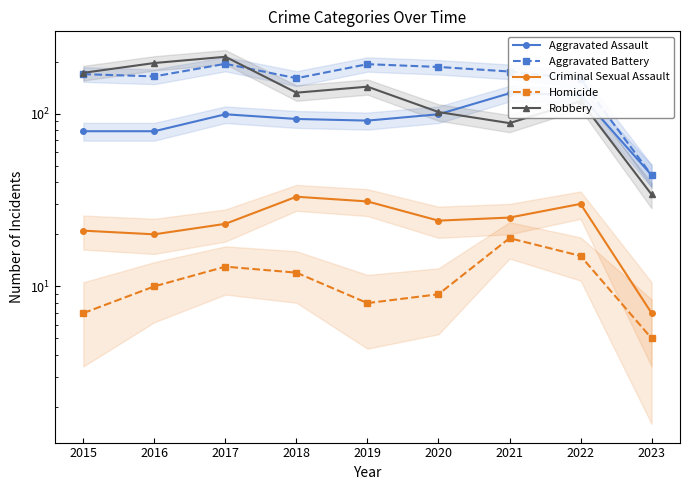

What is the sum of all Aggravated Battery values?

1443